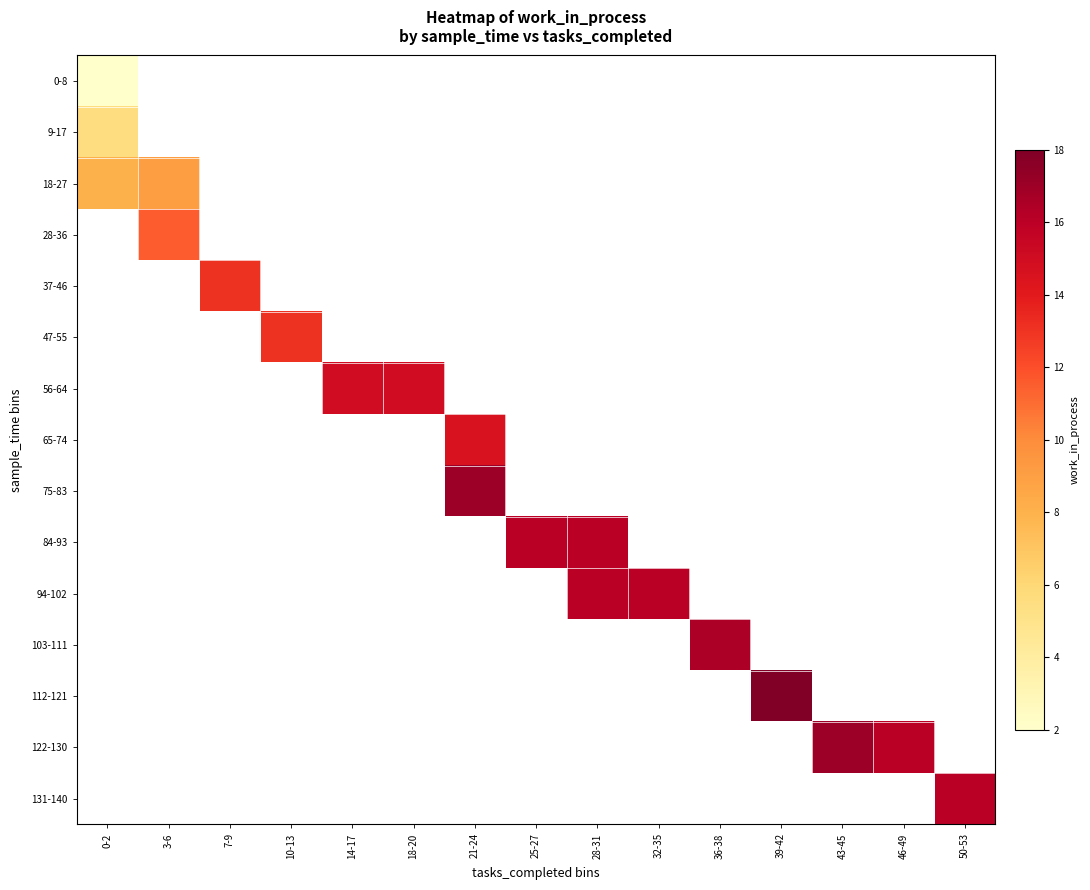

At how many categories does at least one series exceed 4?

15